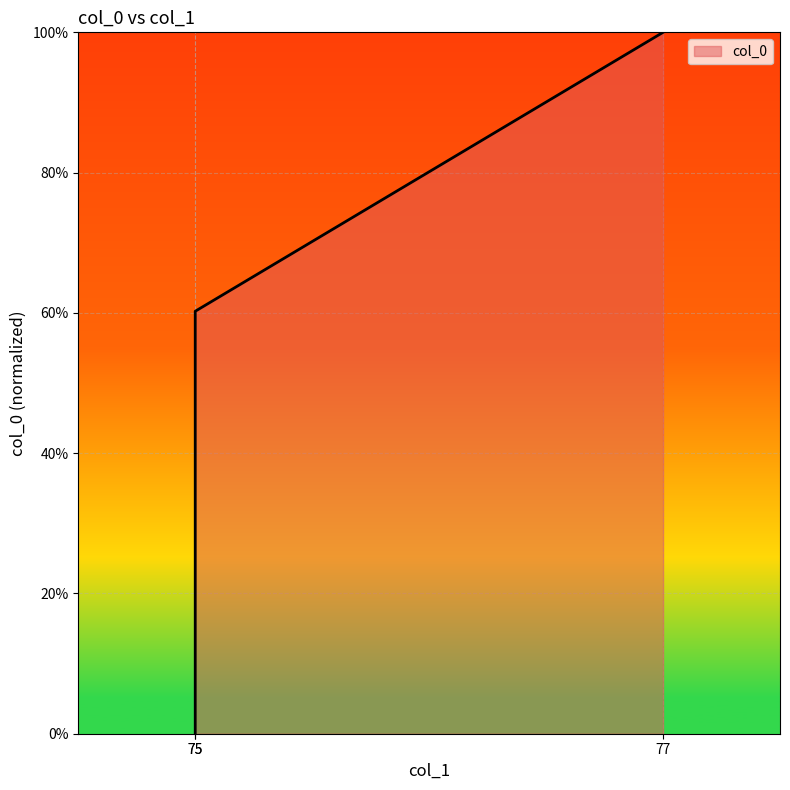

What is the sum of the values at 75 and 77?

160.2